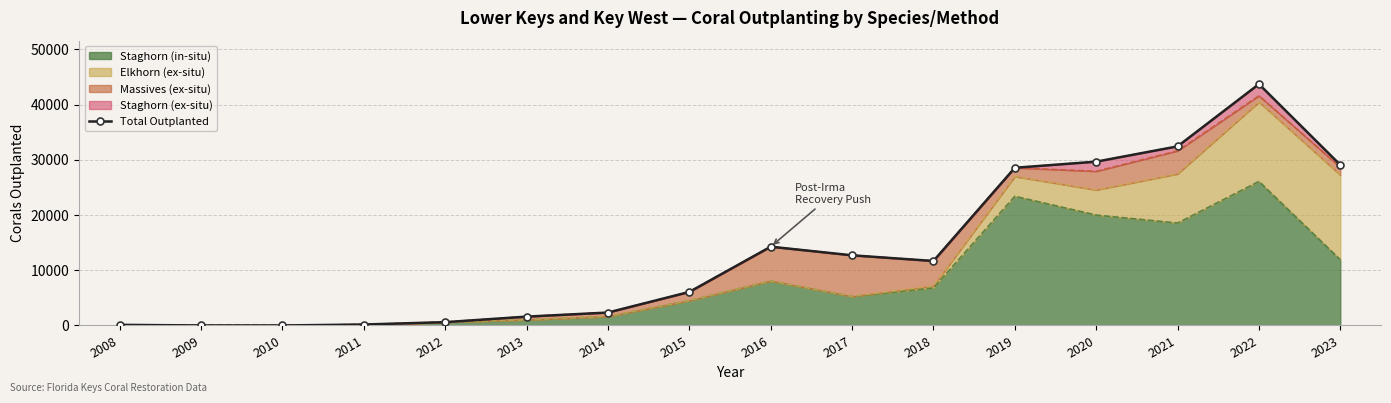

What is the difference between the maximum and minimum values?

43703